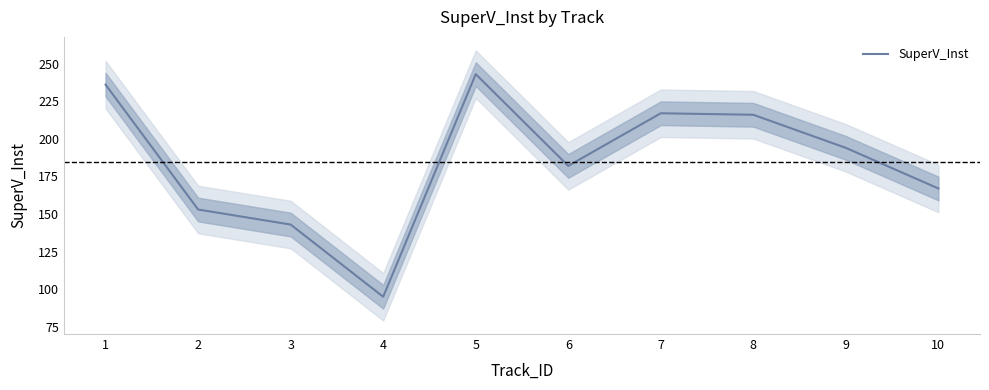

What is the sum of all values?

1846